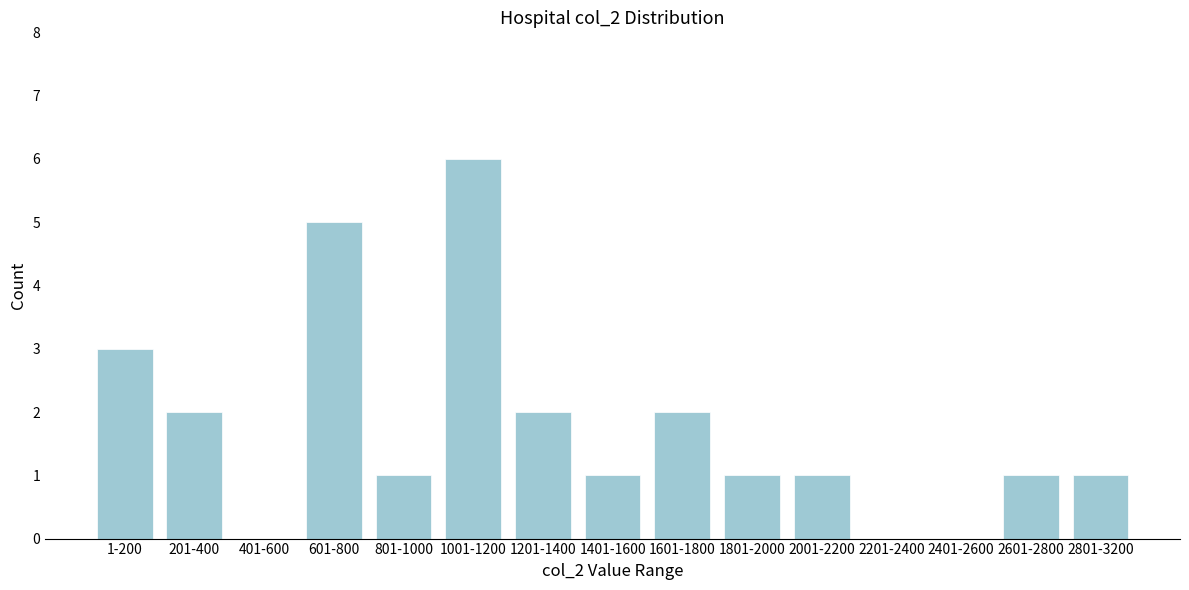

Reading right to left, list all the values displayed in this chart.

2801-3200=1	2601-2800=1	2401-2600=0	2201-2400=0	2001-2200=1	1801-2000=1	1601-1800=2	1401-1600=1	1201-1400=2	1001-1200=6	801-1000=1	601-800=5	401-600=0	201-400=2	1-200=3